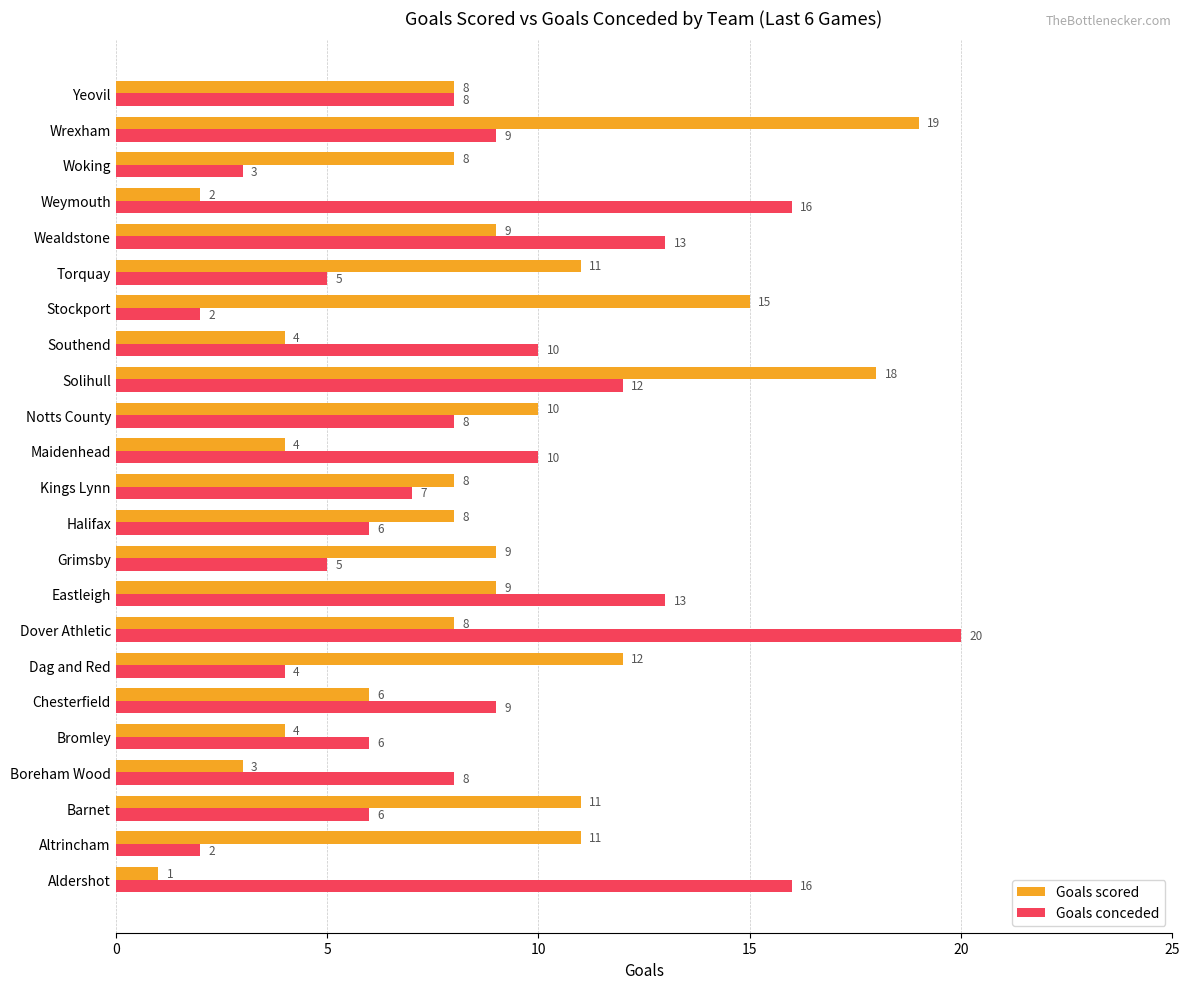

List the series in order of their peak value, lowest first.

Goals scored, Goals conceded